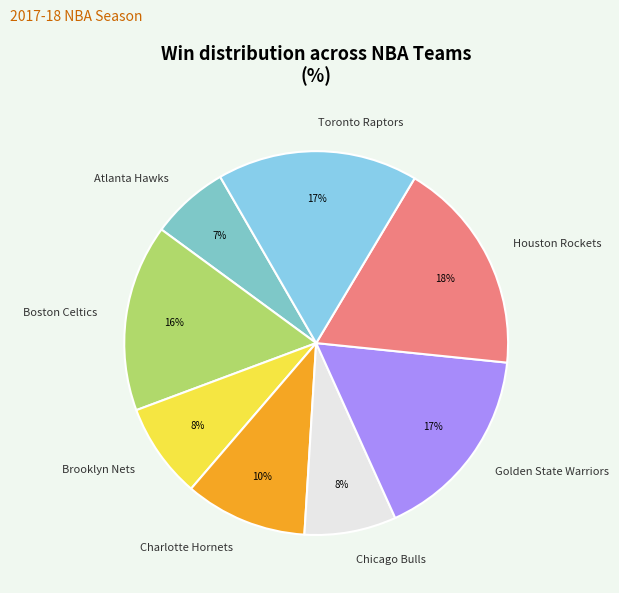

How many segments does this pie chart have?

8